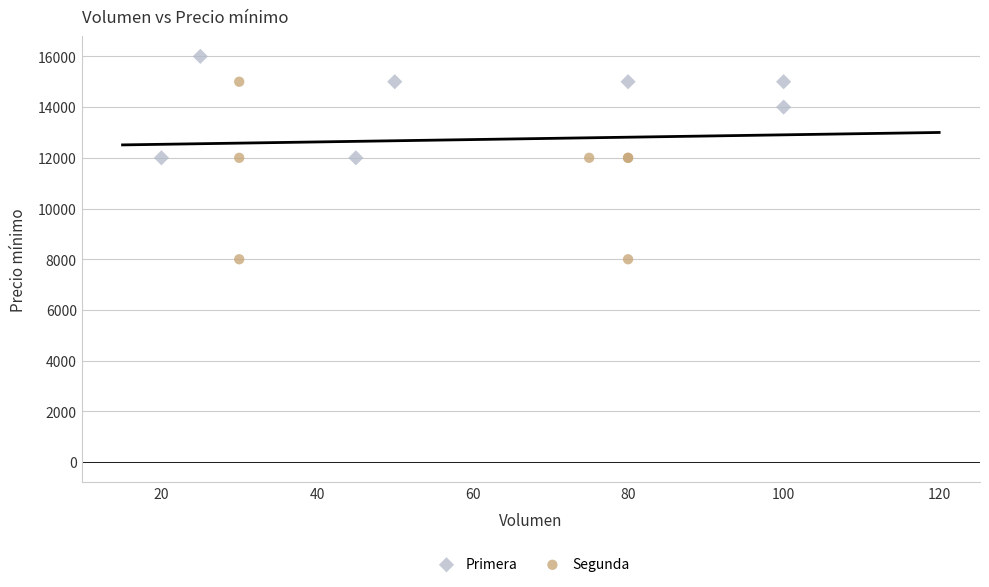

Which series has the widest spread of Y values?

Segunda